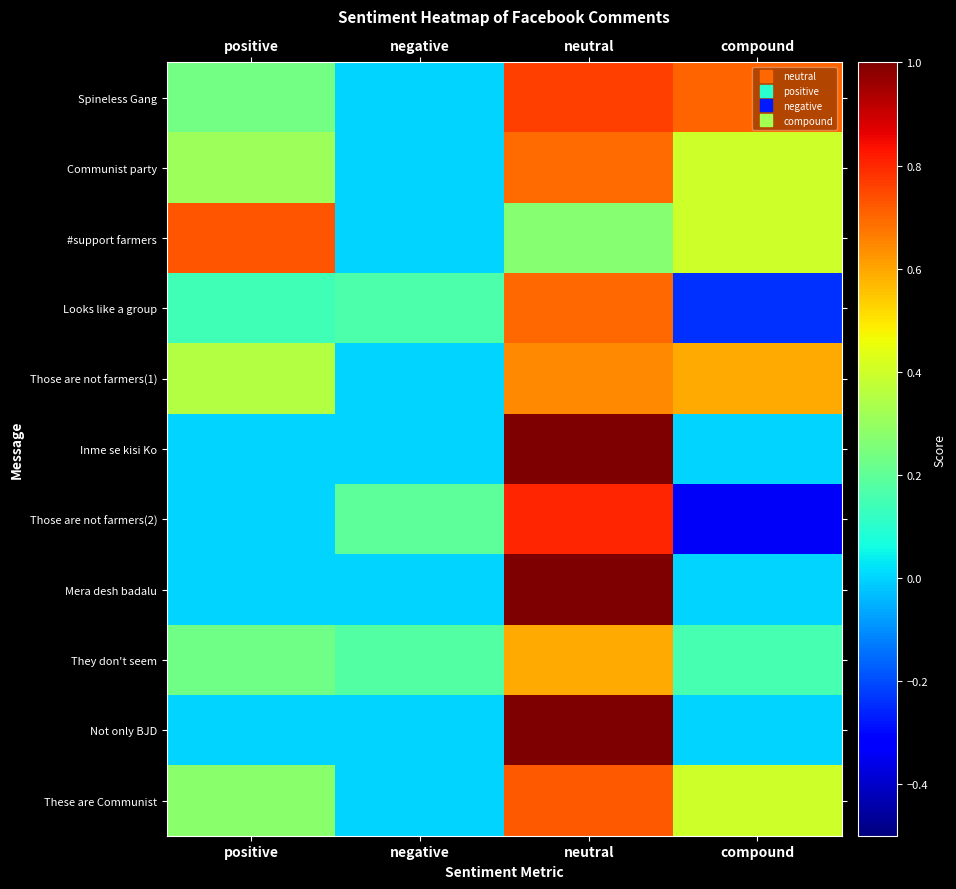

Reading left to right, what are all the values shown in this chart?

Spineless Gang: positive=0.2	negative=0.0	neutral=0.8	compound=0.7
Communist party: positive=0.3	negative=0.0	neutral=0.7	compound=0.4
#support farmers: positive=0.7	negative=0.0	neutral=0.3	compound=0.4
Looks like a group: positive=0.1	negative=0.2	neutral=0.7	compound=-0.2
Those are not farmers(1): positive=0.4	negative=0.0	neutral=0.6	compound=0.6
Inme se kisi Ko: positive=0.0	negative=0.0	neutral=1.0	compound=0.0
Those are not farmers(2): positive=0.0	negative=0.2	neutral=0.8	compound=-0.3
Mera desh badalu: positive=0.0	negative=0.0	neutral=1.0	compound=0.0
They don't seem: positive=0.2	negative=0.2	neutral=0.6	compound=0.2
Not only BJD: positive=0.0	negative=0.0	neutral=1.0	compound=0.0
These are Communist: positive=0.3	negative=0.0	neutral=0.7	compound=0.4